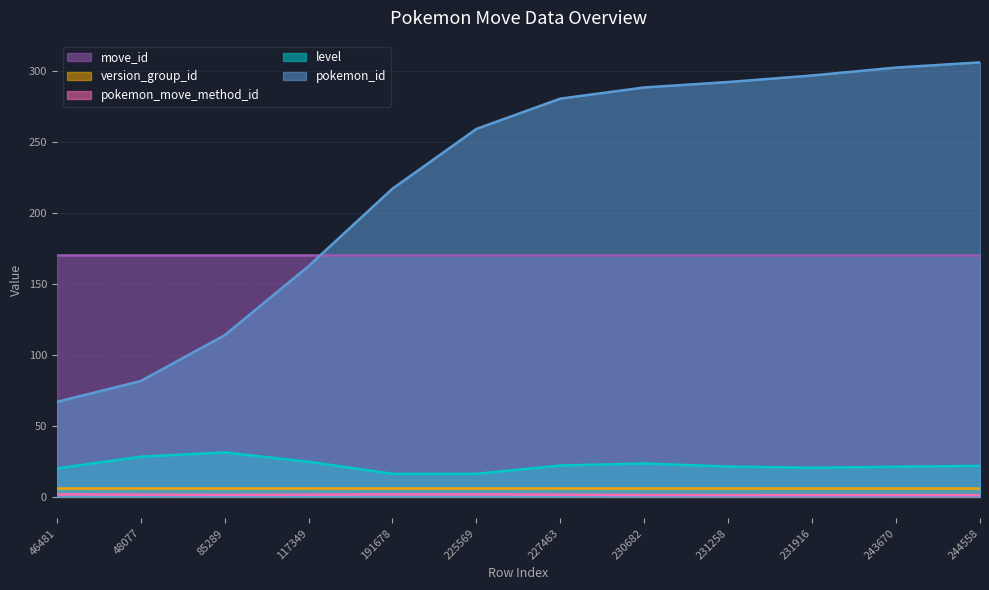

True or false: pokemon_id and level intersect in this chart.

False